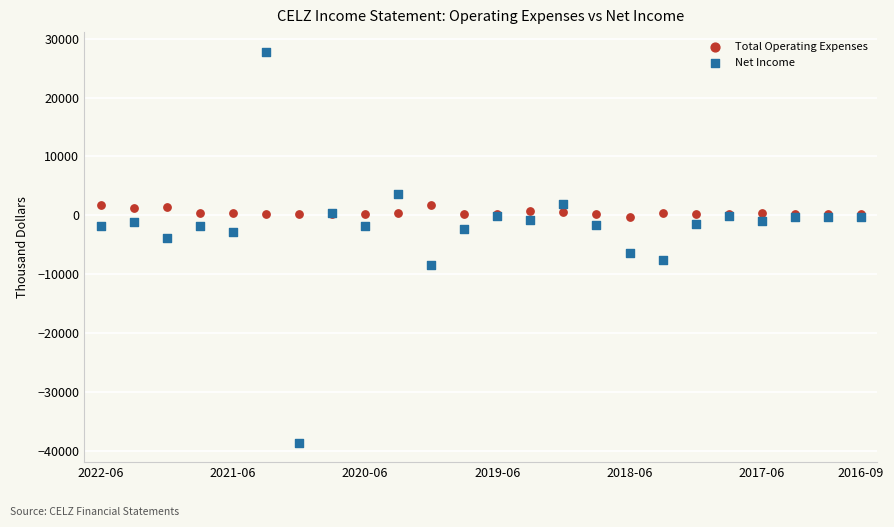

Which series reaches the minimum Y coordinate?

Net Income